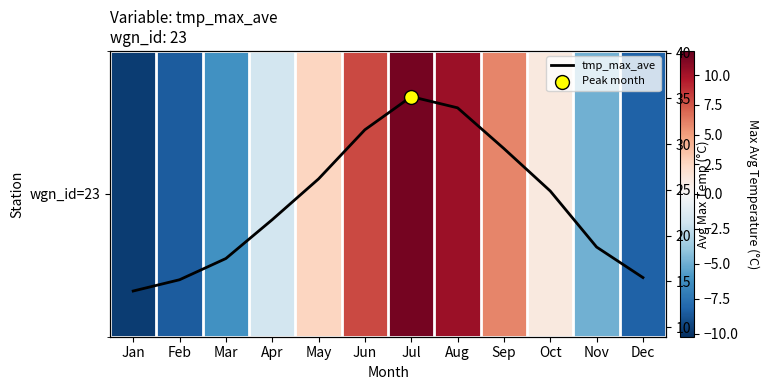

What is the greatest value displayed?

35.2